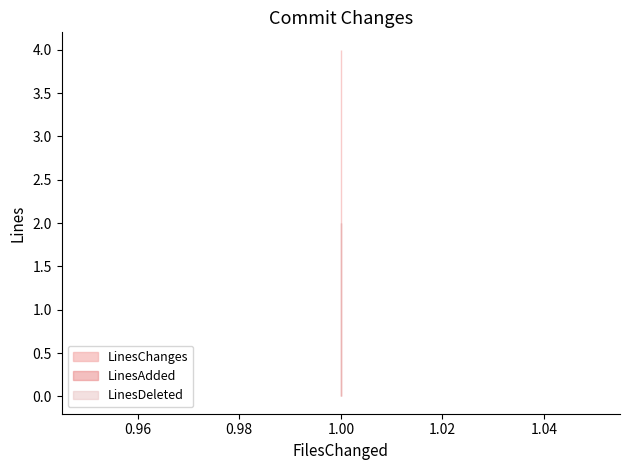

What is the minimum value for LinesAdded?

2